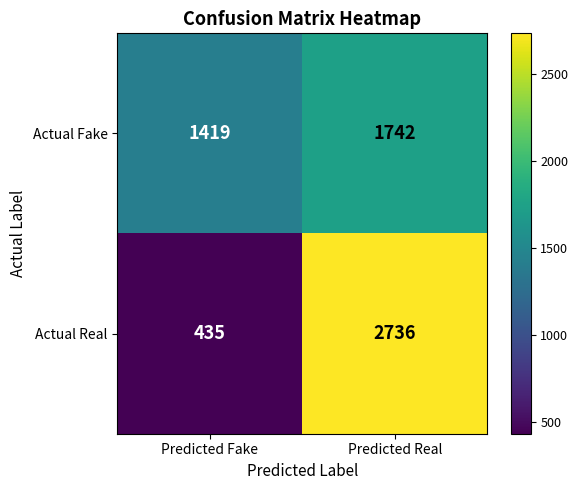

How many distinct data groups are displayed?

2